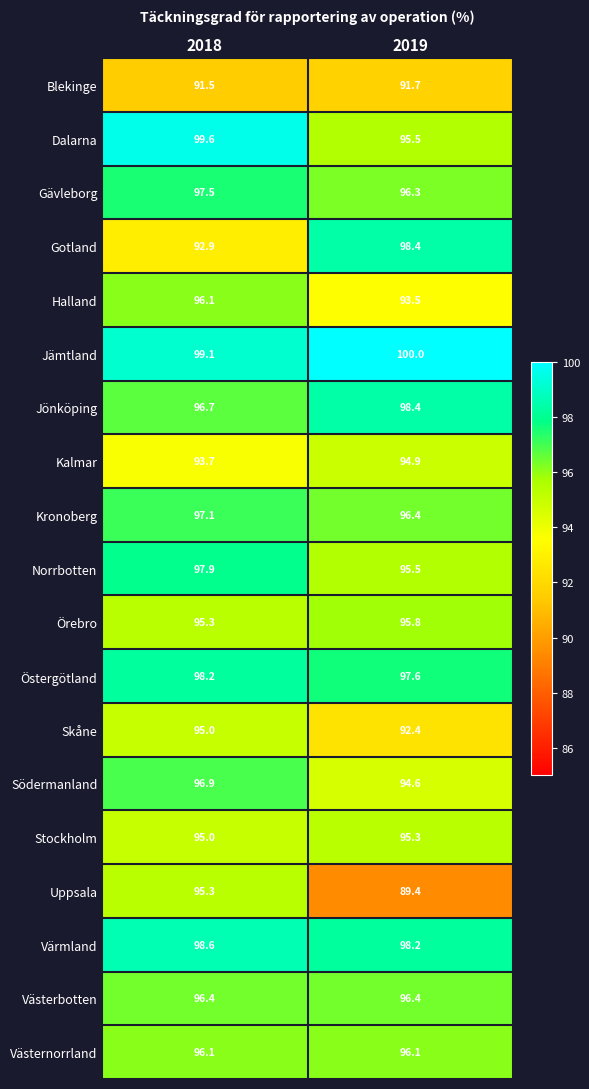

Read the Örebro value at 2018.

95.3